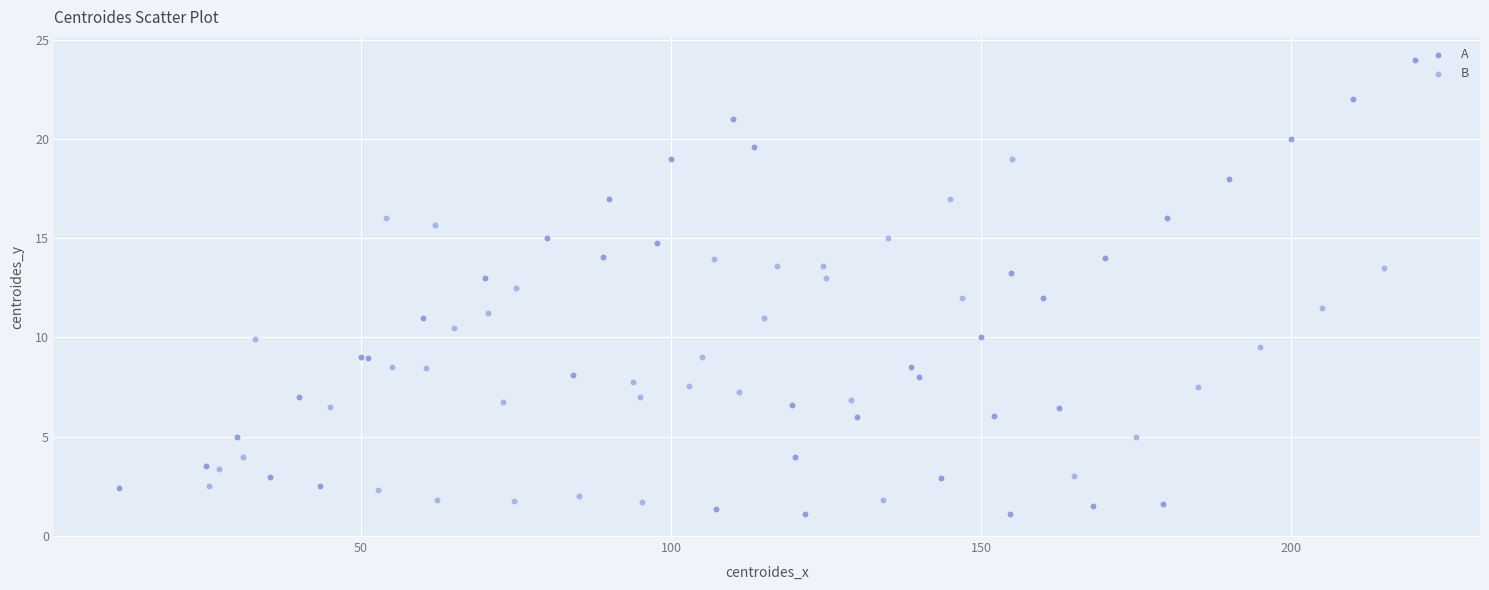

What are all the series names shown in the legend?

A, B